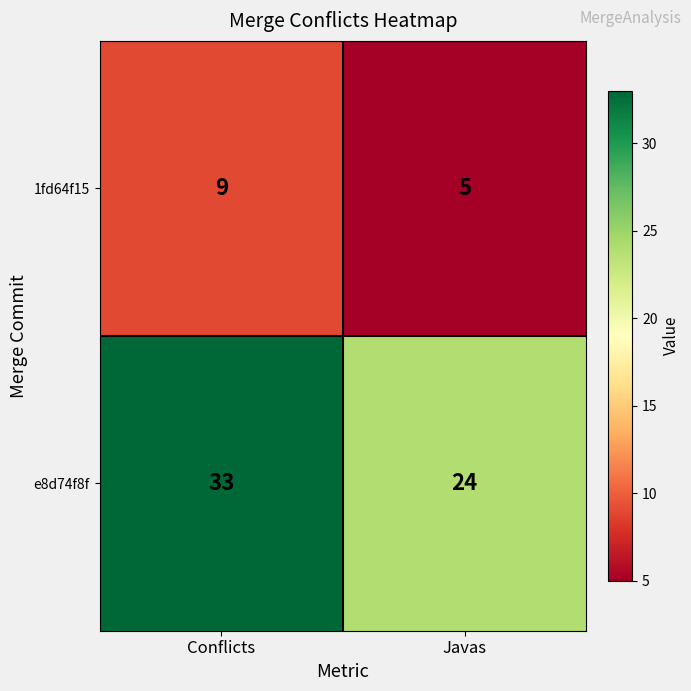

True or false: 1fd64f15 has a value of 5 at Javas.

True